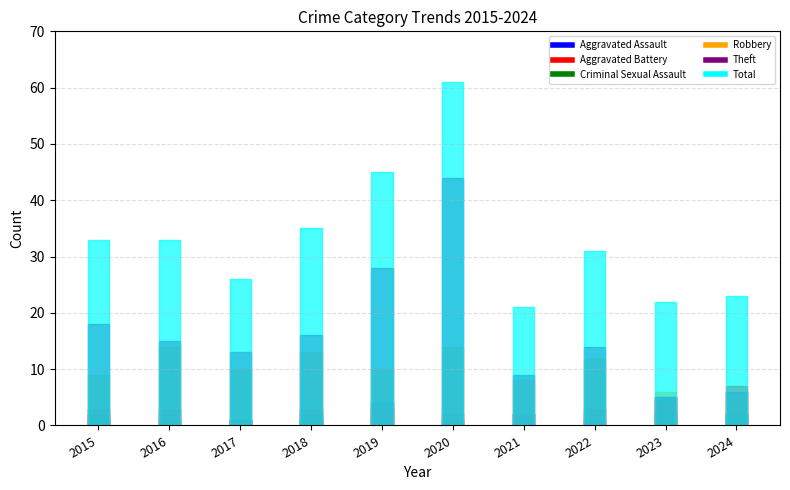

What value does the Criminal Sexual Assault series have at 2015?

1